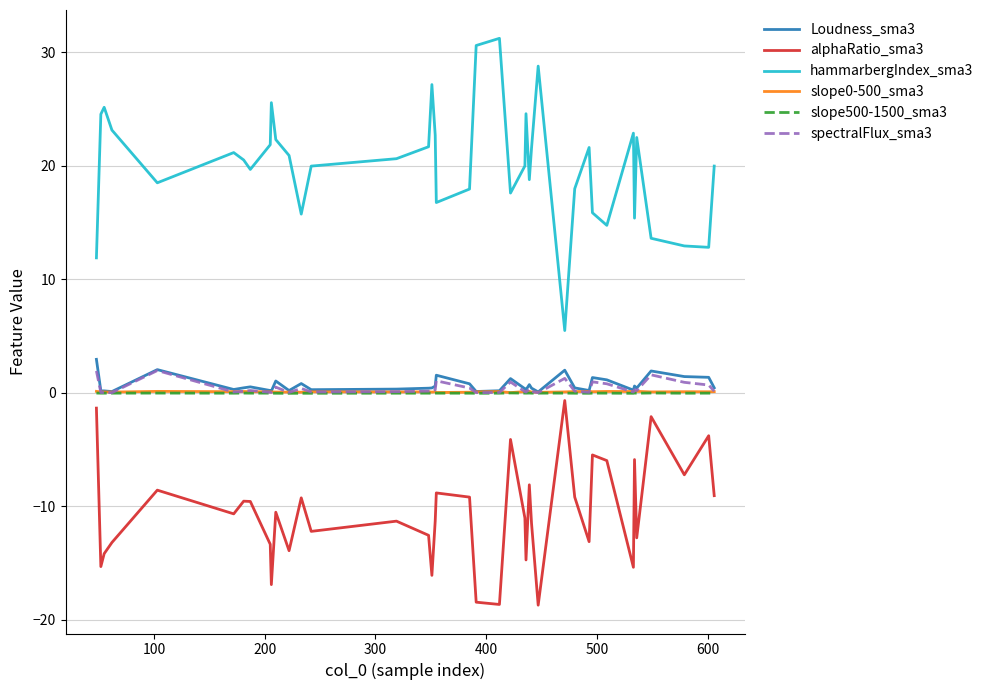

Which series has the largest range (max minus min)?

hammarbergIndex_sma3